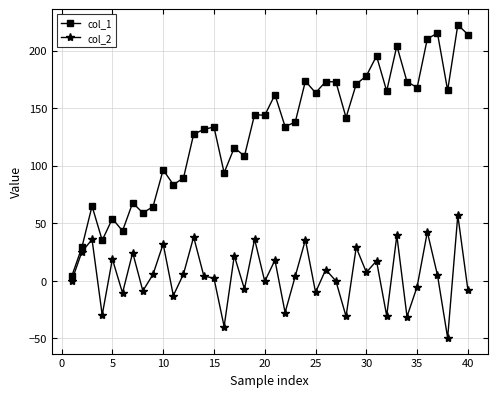

What is the highest value of the col_2 series?

57.0